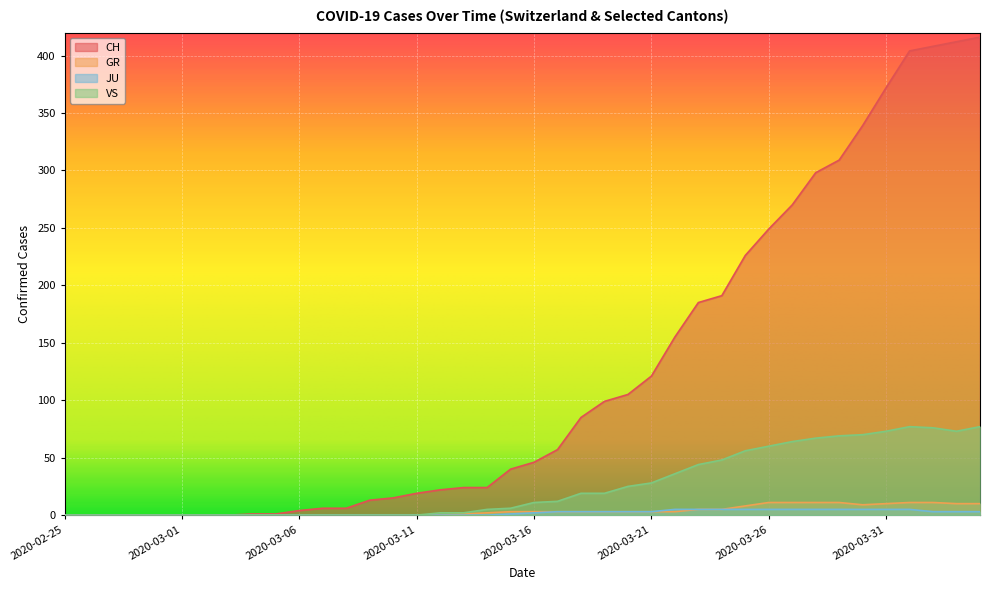

Which category has the highest value across all series?

2020-04-04